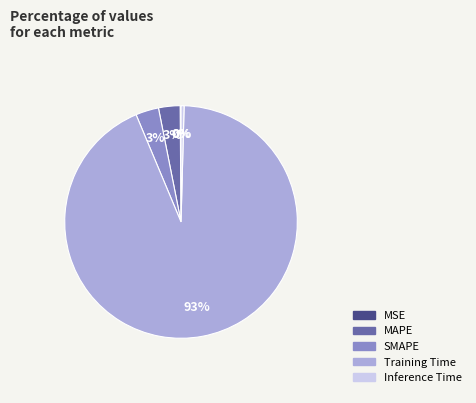

To the nearest percent, what percentage of the pie is MAPE?

3%